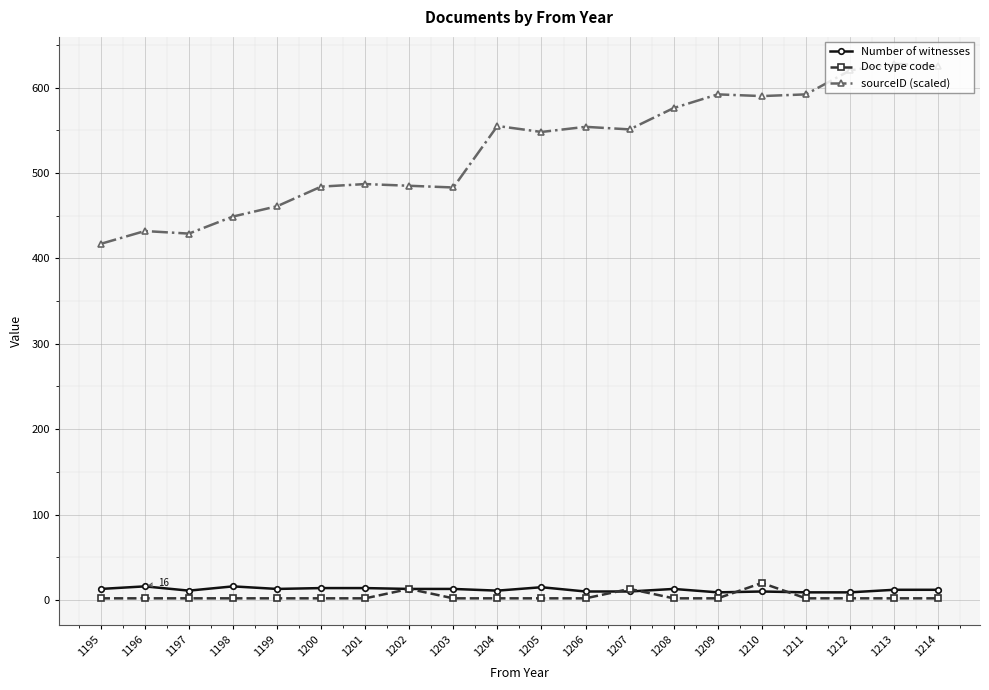

What are all the series names shown in the legend?

Number of witnesses, Doc type code, sourceID (scaled)